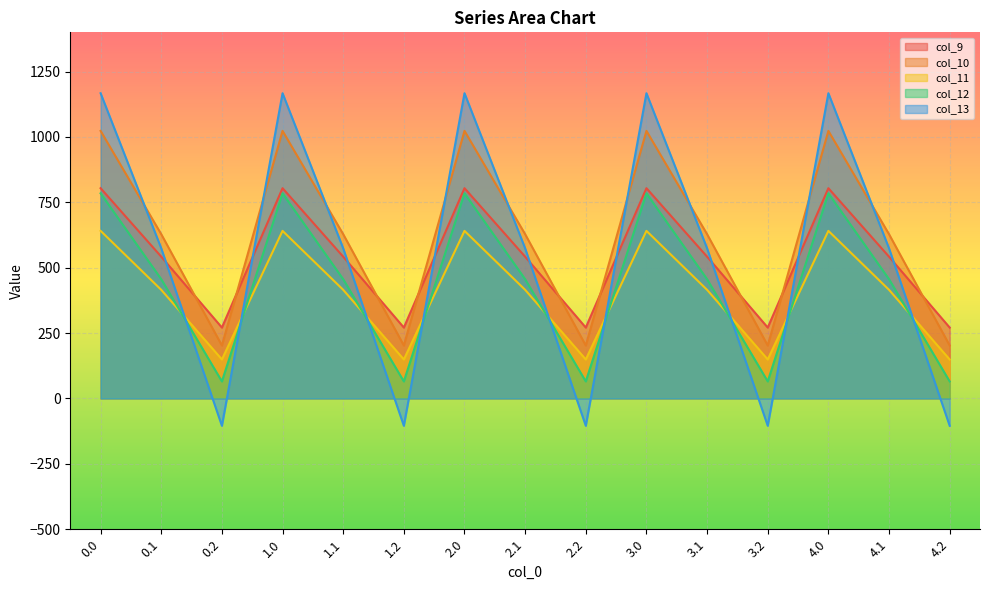

True or false: col_9 and col_12 cross at least once.

False